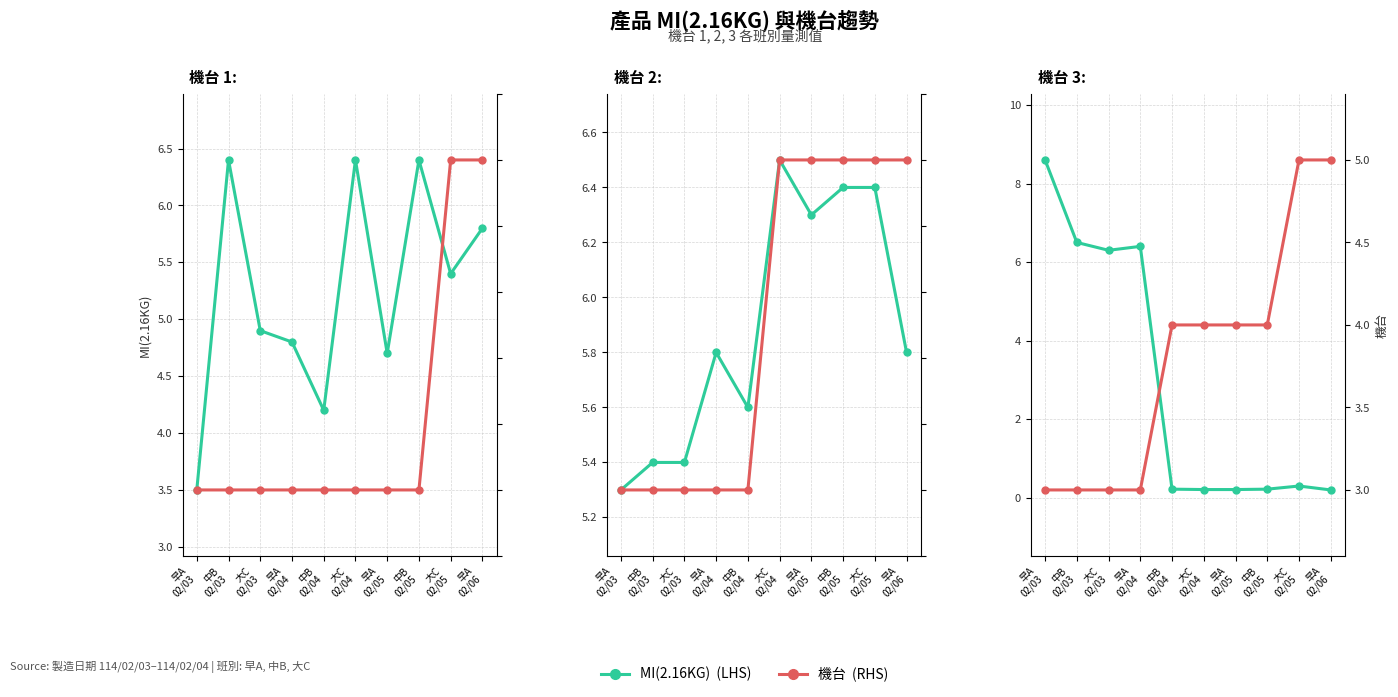

What is the total value across all series at 大C
02/03?

9.3